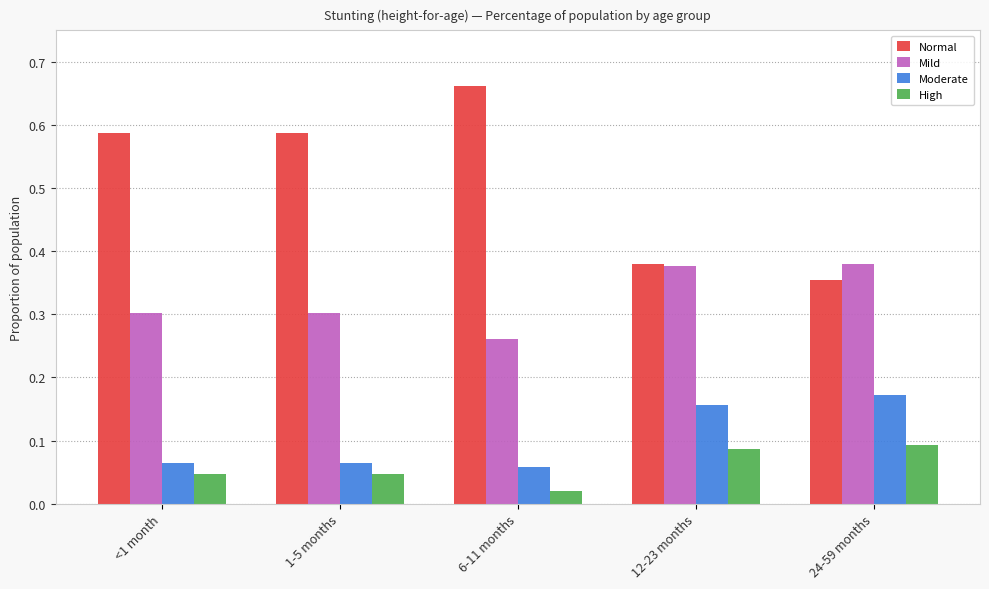

Is it true that Moderate equals 0.0 at <1 month?

False